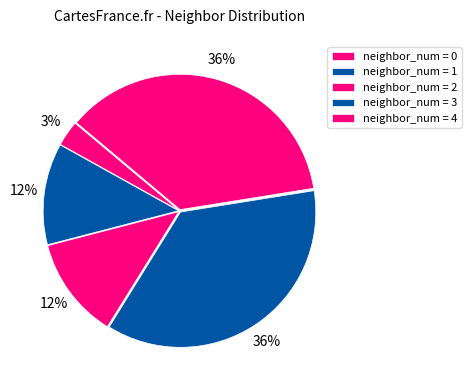

Is there a majority slice in this chart?

No